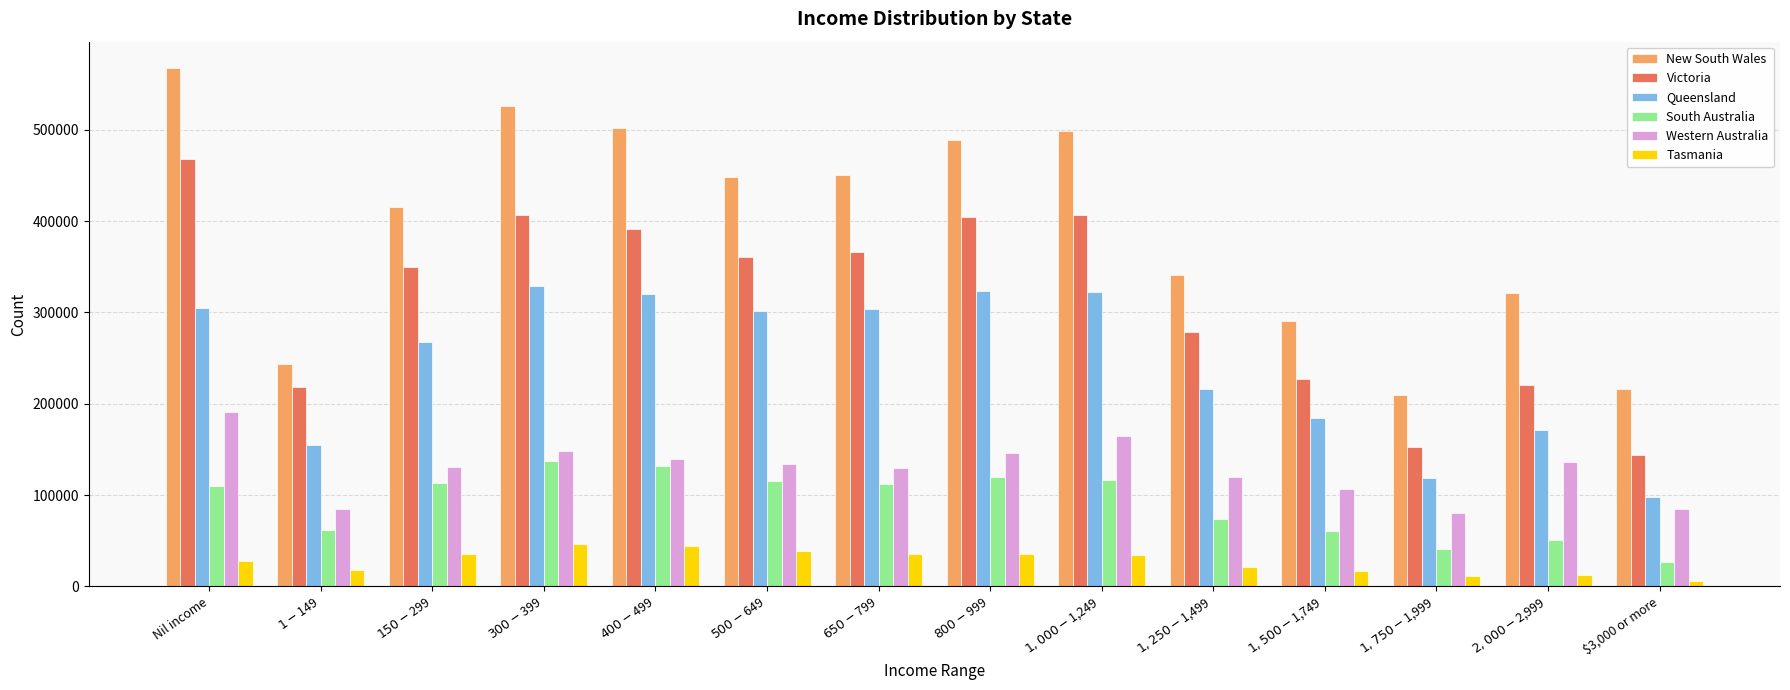

The Victoria series shows 220257 at Nil income. True or false?

False